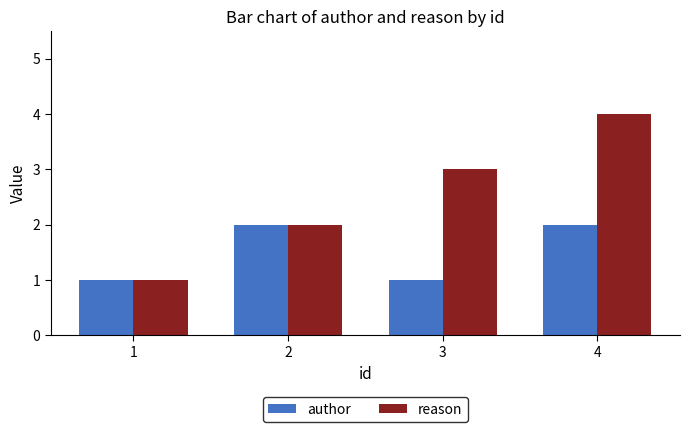

List the series in order of their peak value, highest first.

reason, author